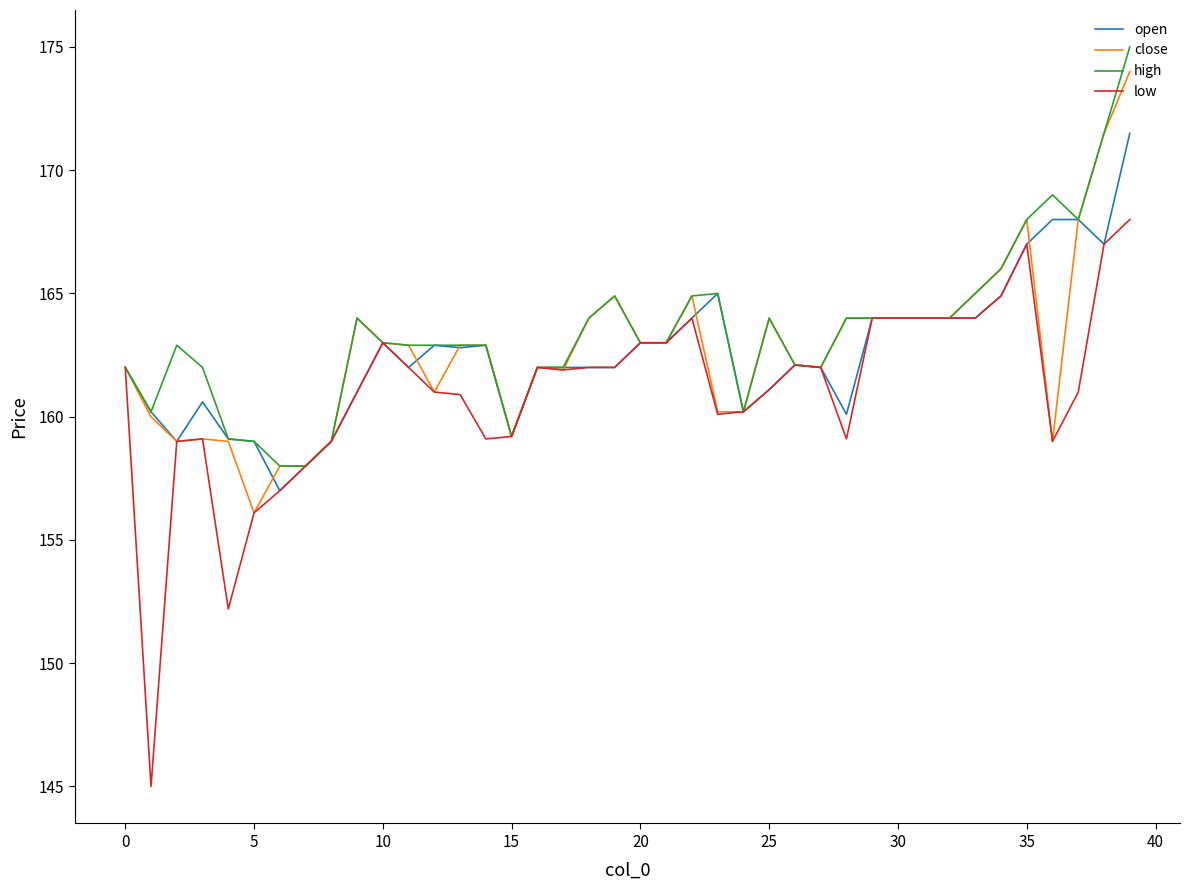

Which series has the largest range (max minus min)?

low